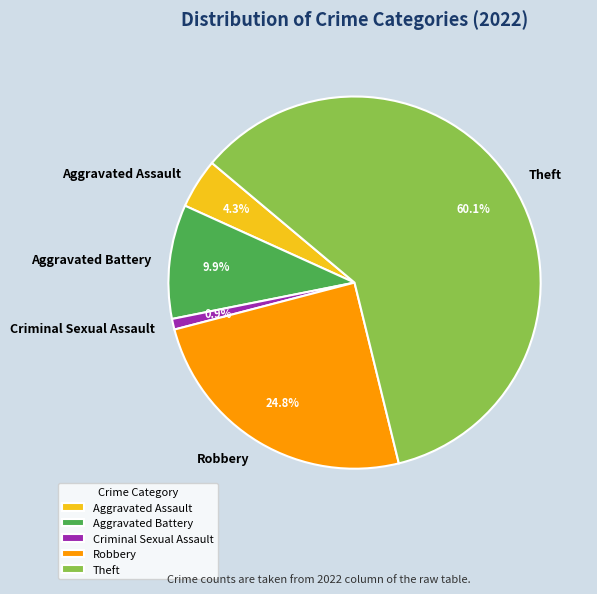

To the nearest percent, what is the average slice percentage?

20%